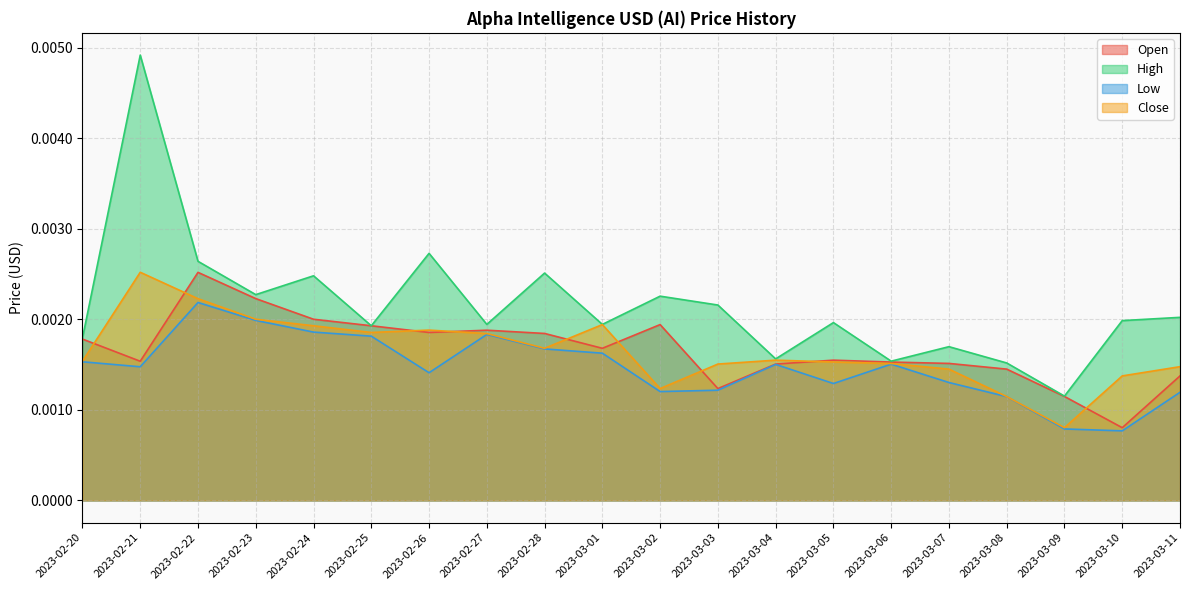

Rank the categories by High value from highest to lowest.

2023-02-21, 2023-02-26, 2023-02-22, 2023-02-28, 2023-02-24, 2023-02-23, 2023-03-02, 2023-03-03, 2023-03-11, 2023-03-10, 2023-03-05, 2023-02-27, 2023-03-01, 2023-02-25, 2023-02-20, 2023-03-07, 2023-03-04, 2023-03-06, 2023-03-08, 2023-03-09